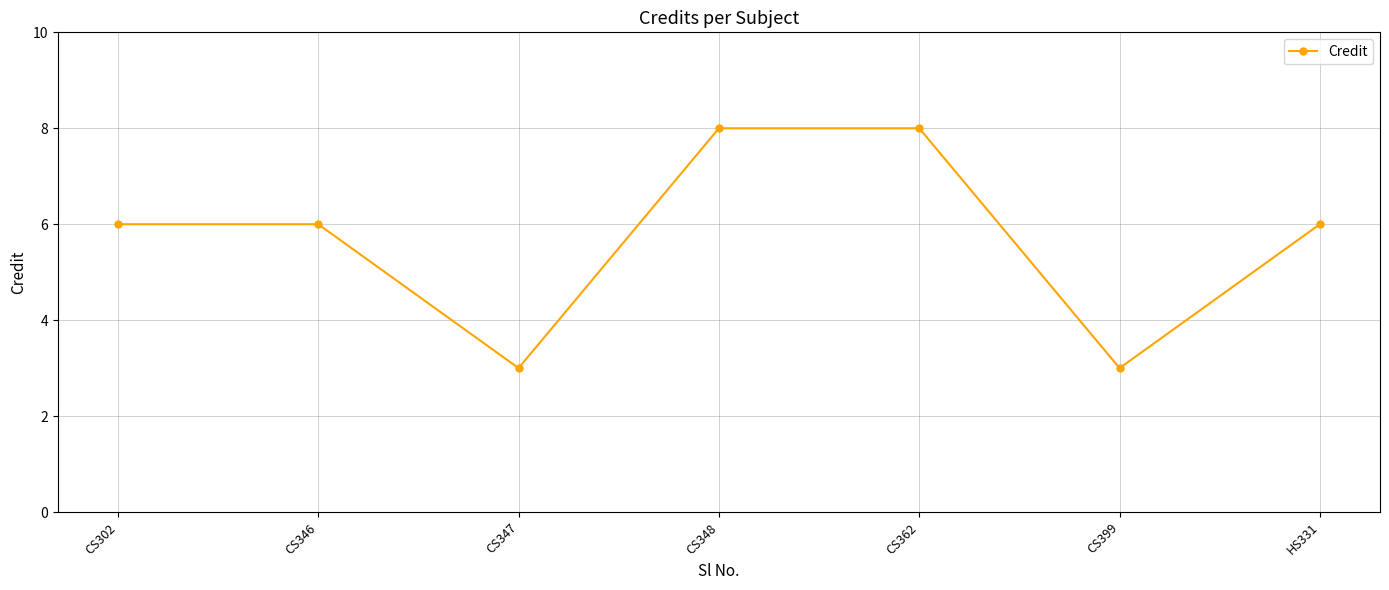

Reading left to right, extract all data points from this chart.

CS302=6	CS346=6	CS347=3	CS348=8	CS362=8	CS399=3	HS331=6